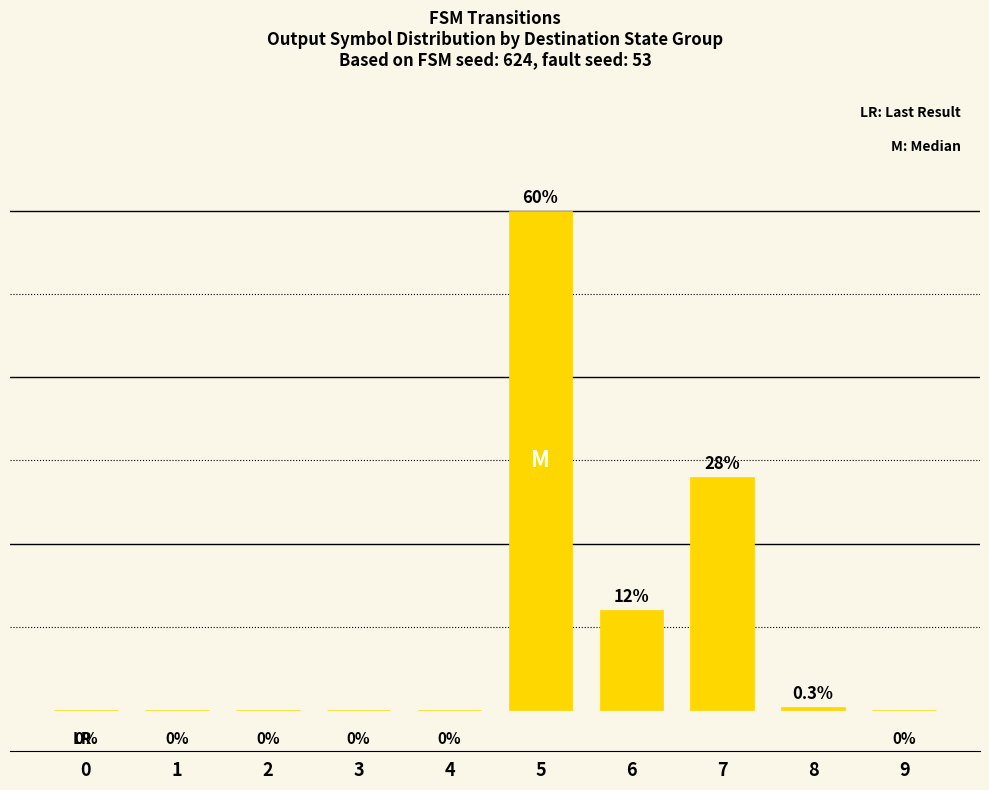

Reading left to right, what are all the values shown in this chart?

0.0	0.0	0.0	0.0	0.0	60.0	12.0	28.0	0.3	0.0